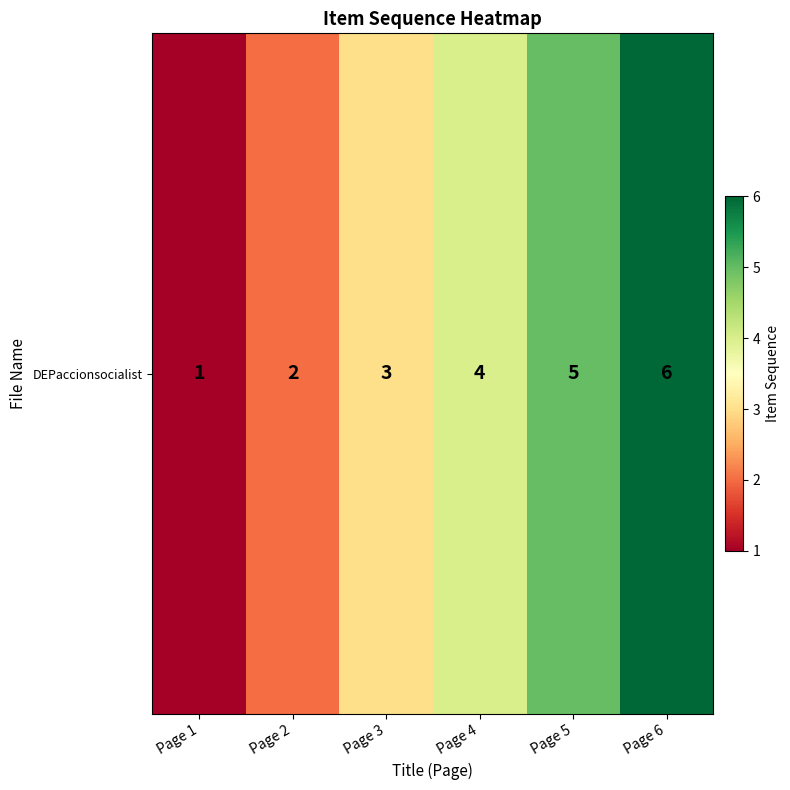

At which category does the chart reach its minimum across all series?

Page 1